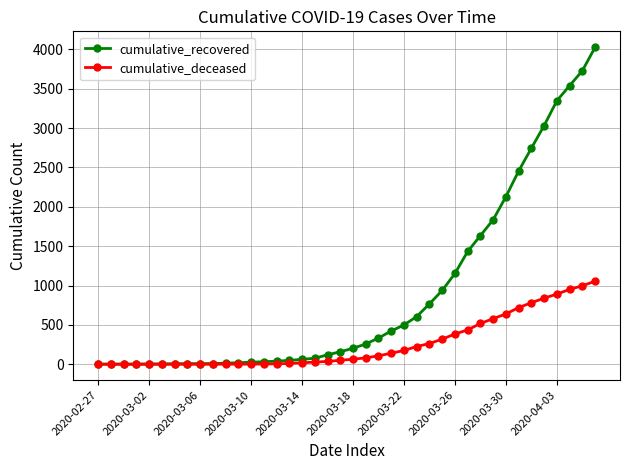

How many data points does each series have?

40